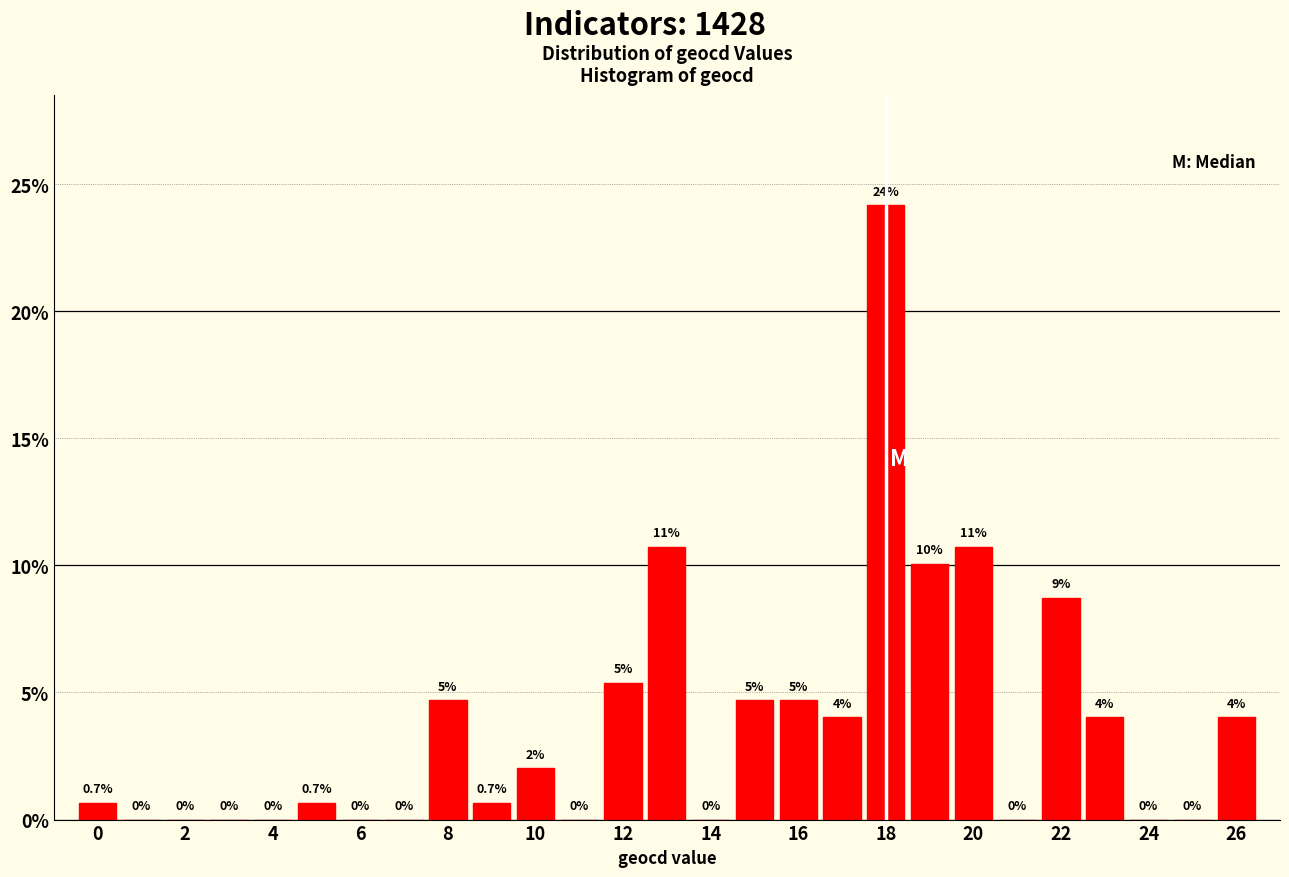

Over which range of the x-axis is the bar tallest?

17.5 to 18.5